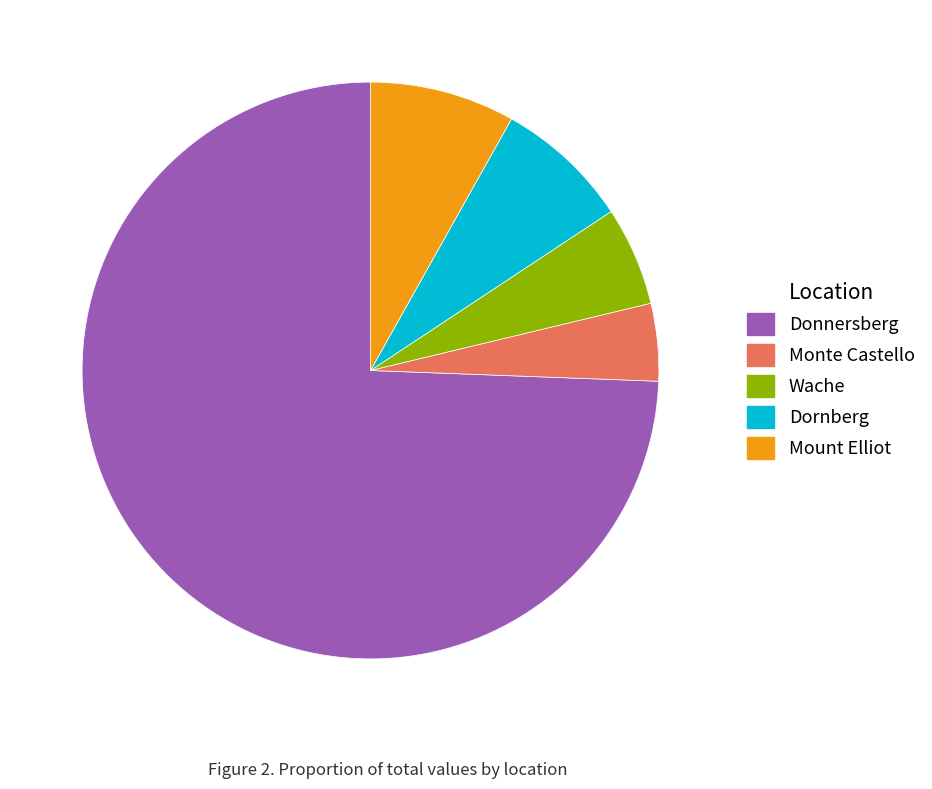

Rank the categories by value from lowest to highest.

Monte Castello, Wache, Dornberg, Mount Elliot, Donnersberg